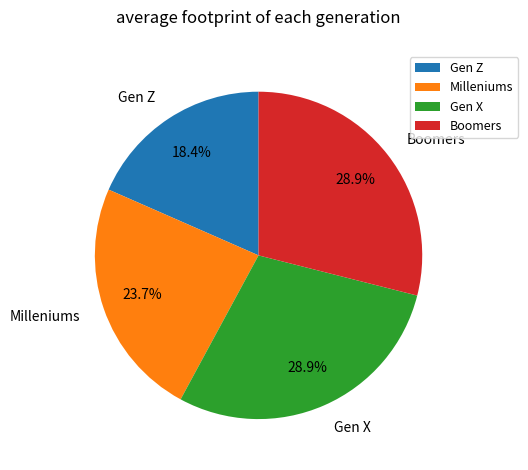

What is the smallest slice in the pie chart?

Gen Z